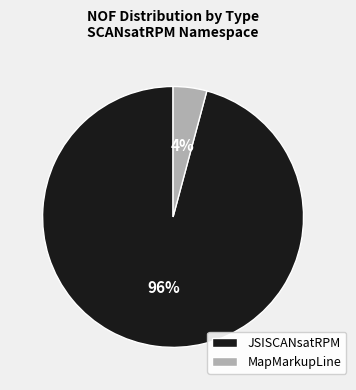

Is the sum of JSISCANsatRPM and MapMarkupLine greater than half?

Yes